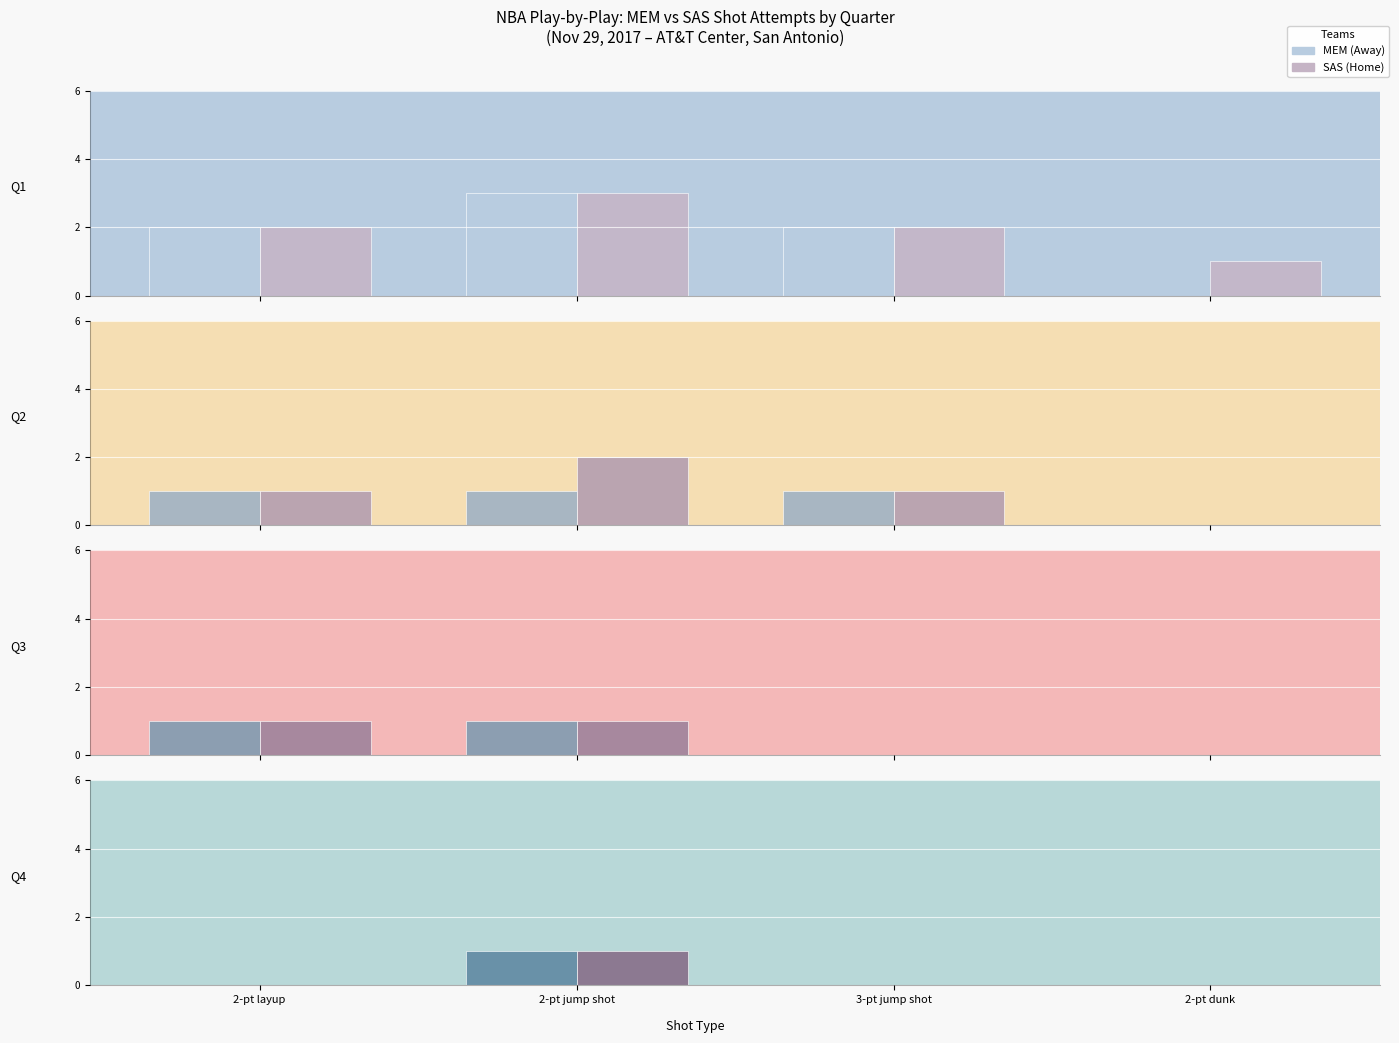

At which category does the chart reach its peak across all series?

2-pt jump shot